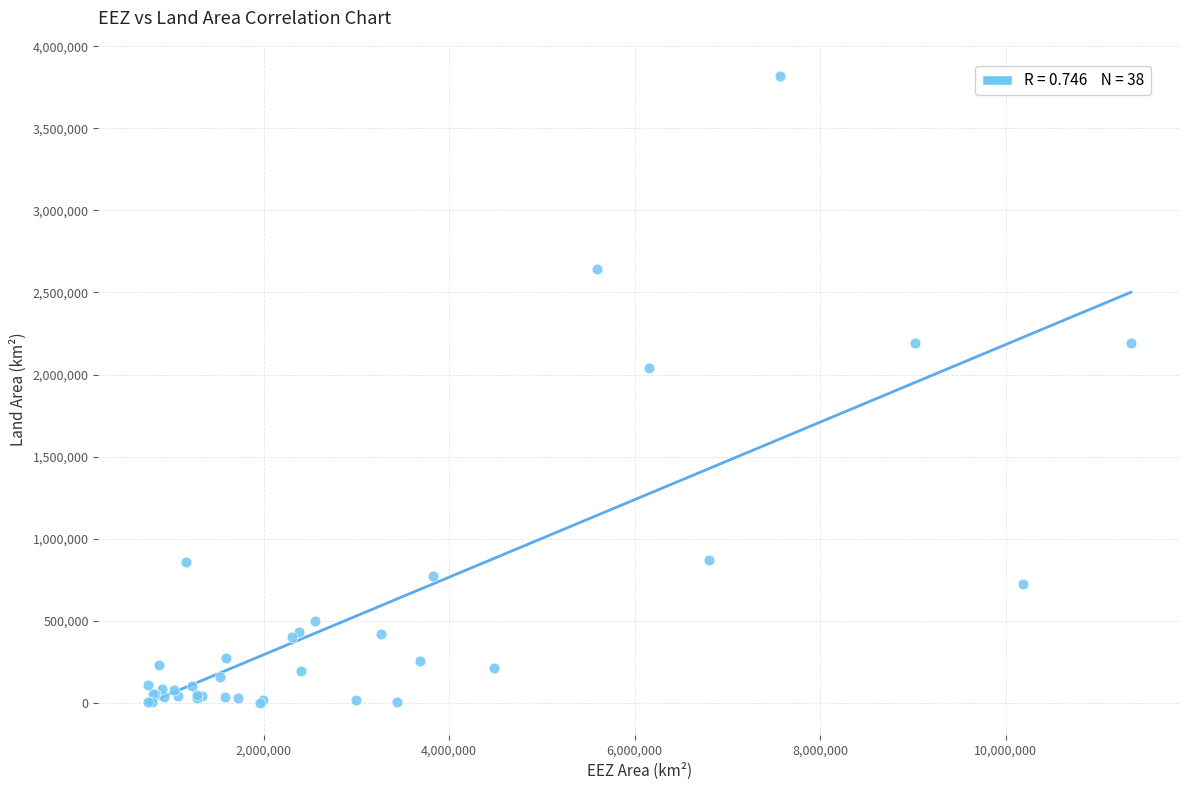

What Y value in the scatter plot is closest to 1909528?

2039381